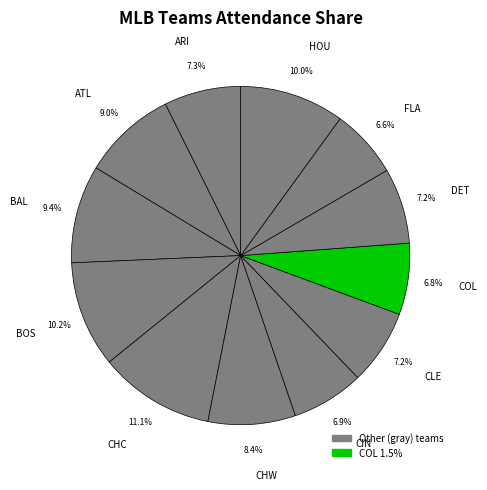

Is it true that BAL is 9% of the pie?

True